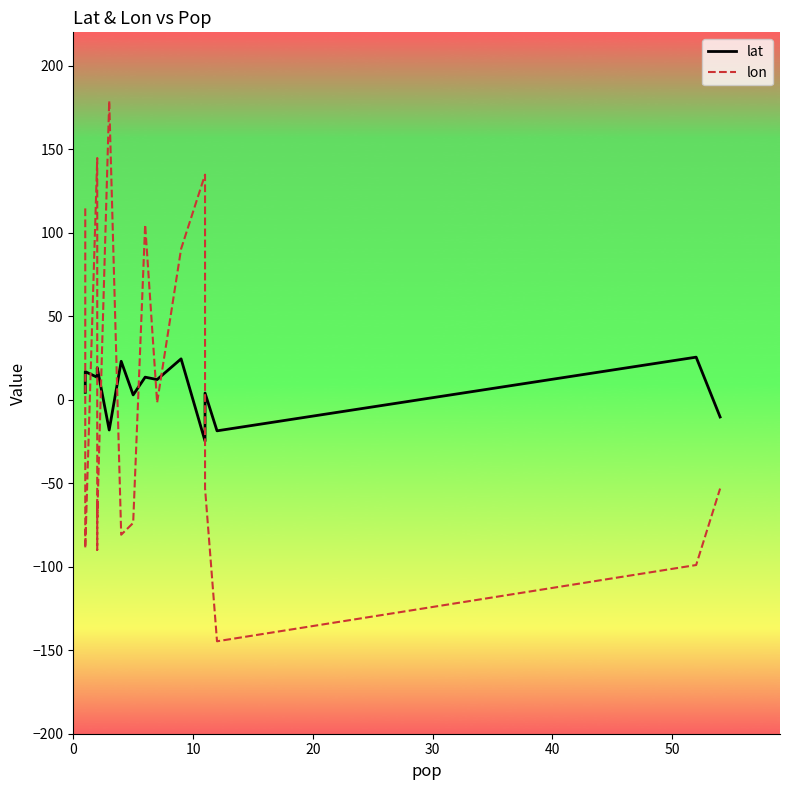

True or false: lat has a value of 20.2 at 30.

False